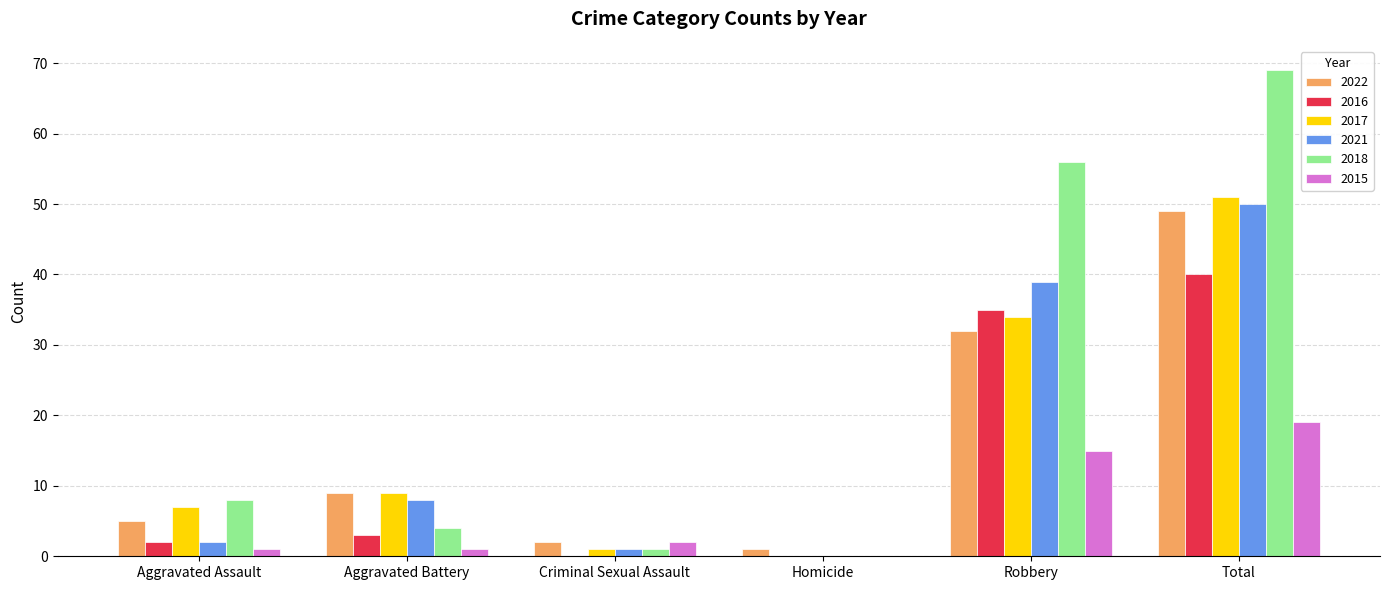

What is the greatest value displayed?

69